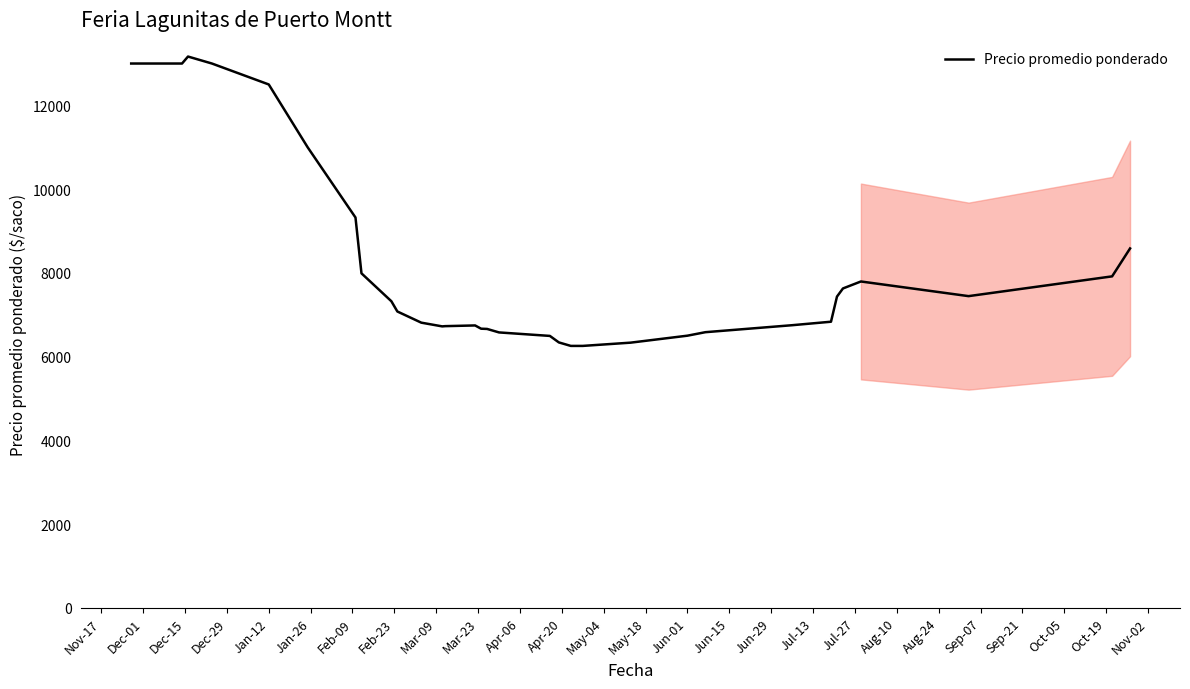

What is the smallest value displayed?

6255.7